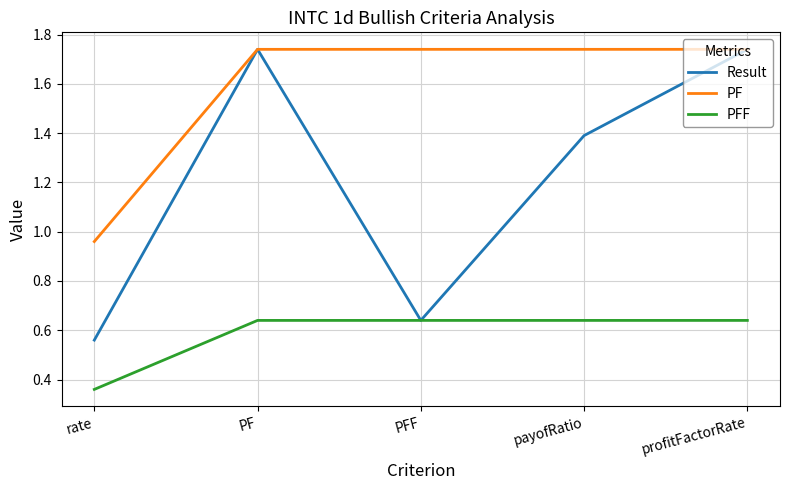

At which category does Result reach its first local peak?

PF